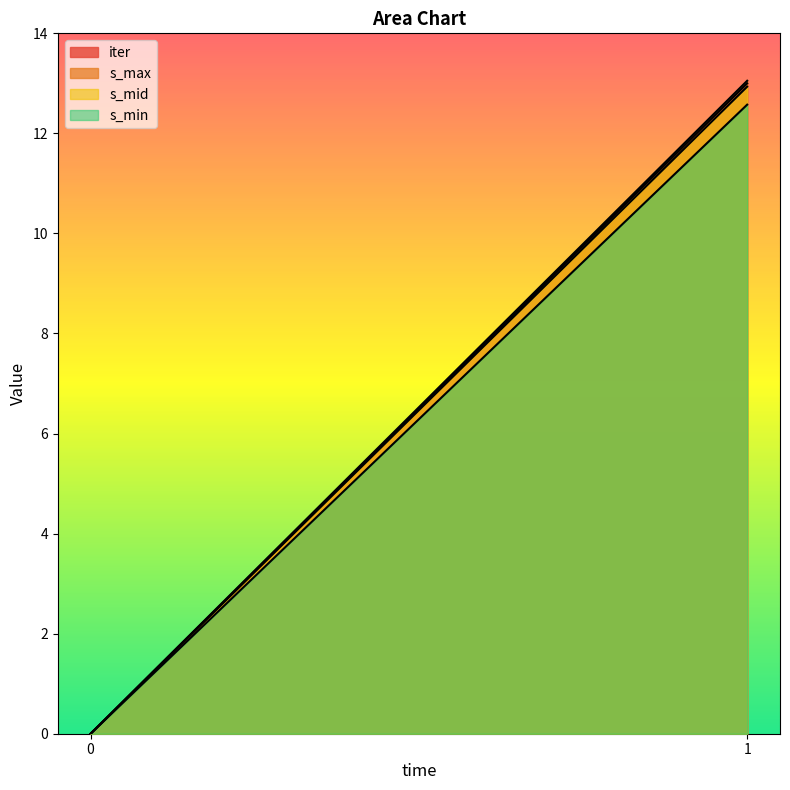

What are all the series names shown in the legend?

iter, s_max, s_mid, s_min